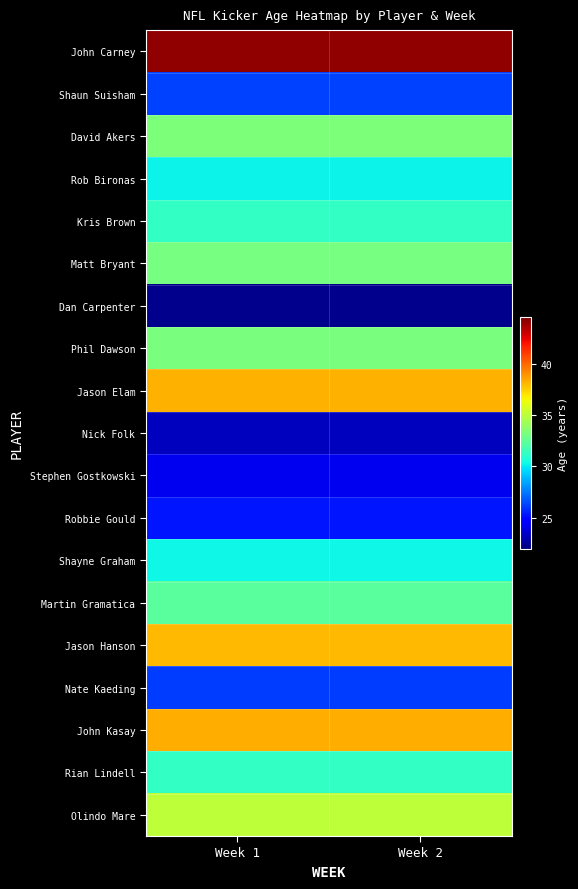

Which series has the largest total across all categories?

John Carney